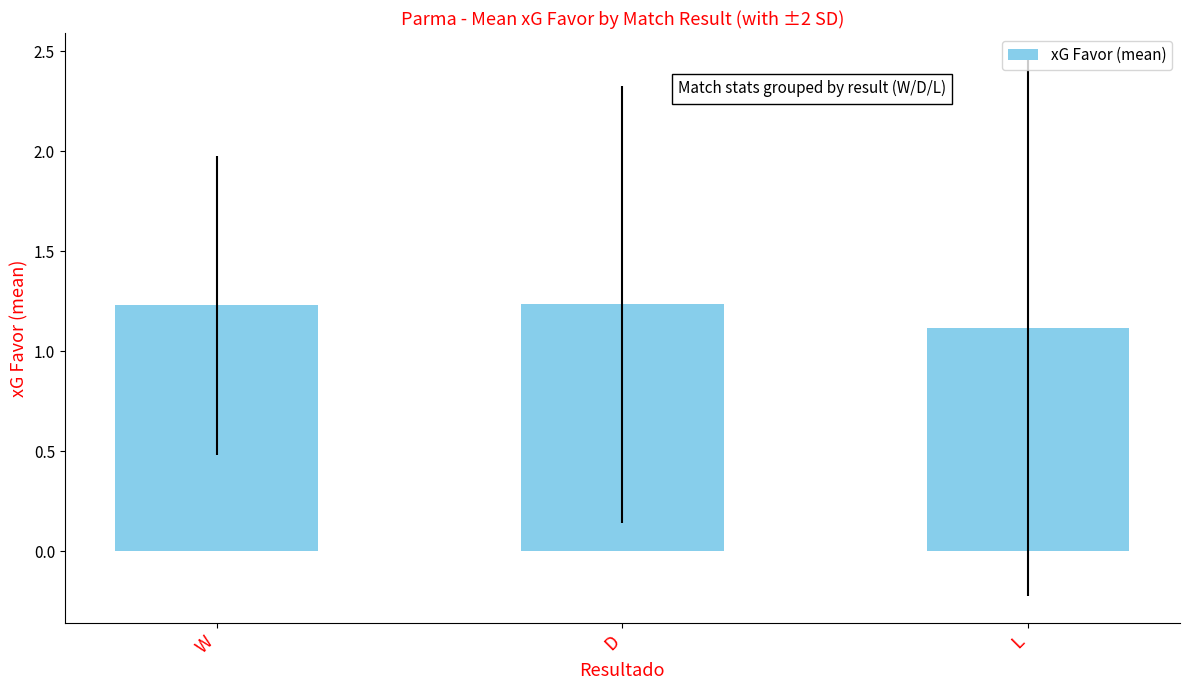

What is the smallest value displayed?

1.1